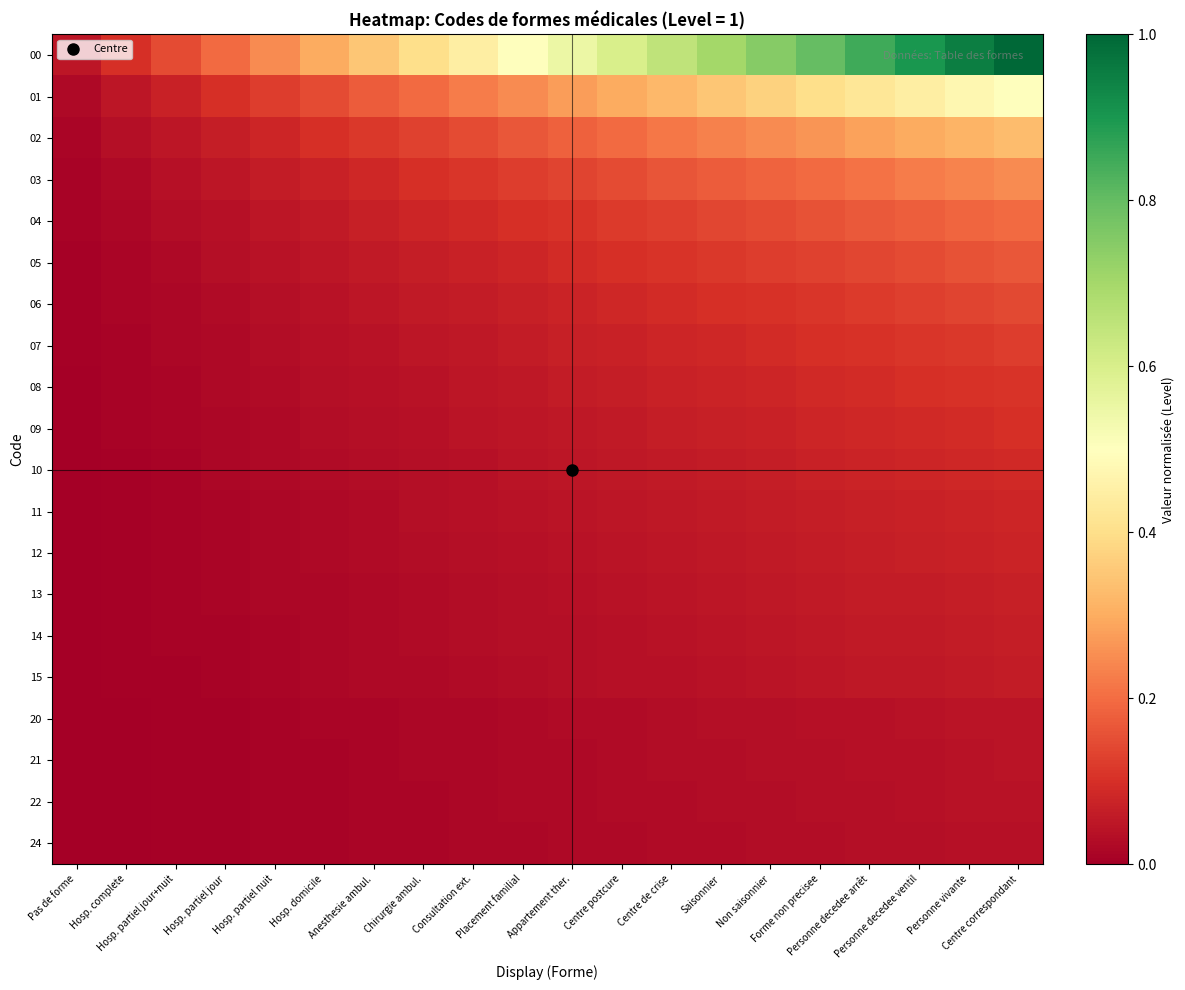

Count the number of categories in the chart.

20